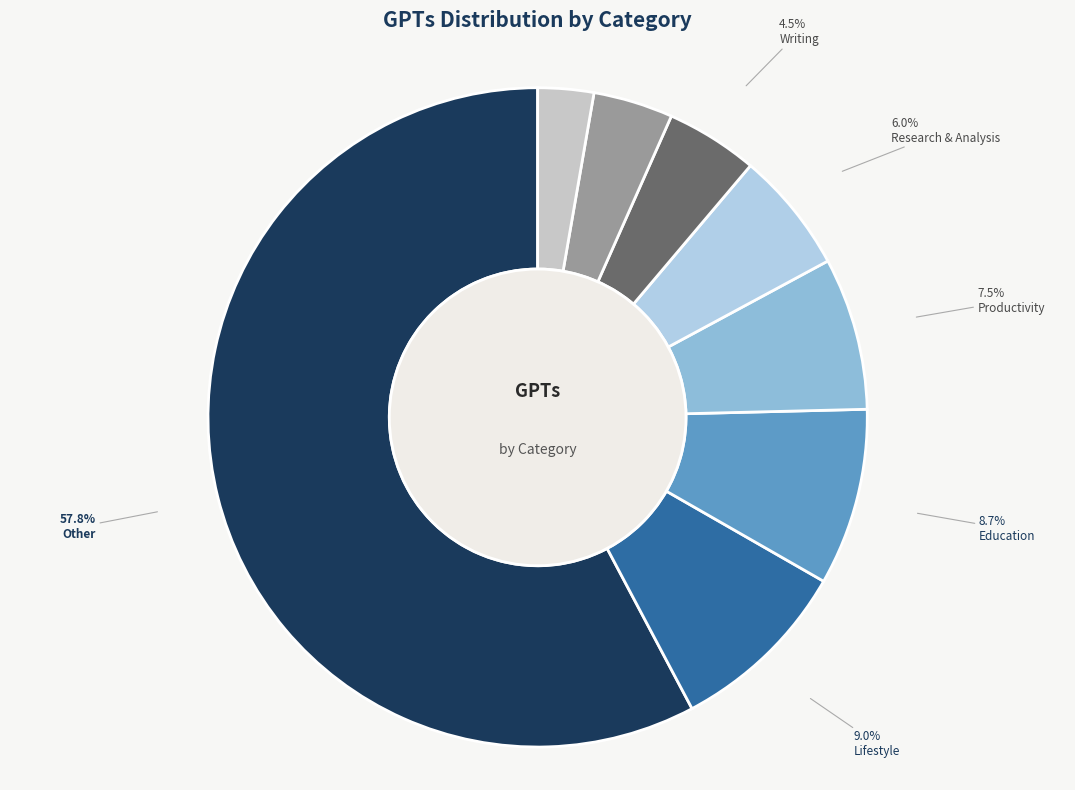

How many segments does this pie chart have?

8